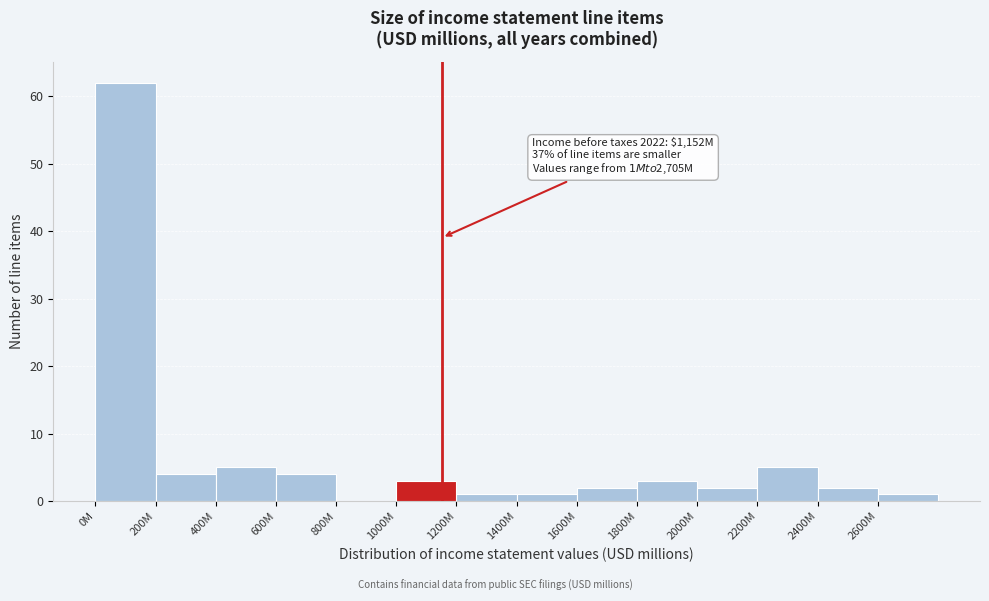

Reading right to left, list all the values displayed in this chart.

2600M=1	2400M=2	2200M=5	2000M=2	1800M=3	1600M=2	1400M=1	1200M=1	1000M=3	800M=0	600M=4	400M=5	200M=4	0M=62